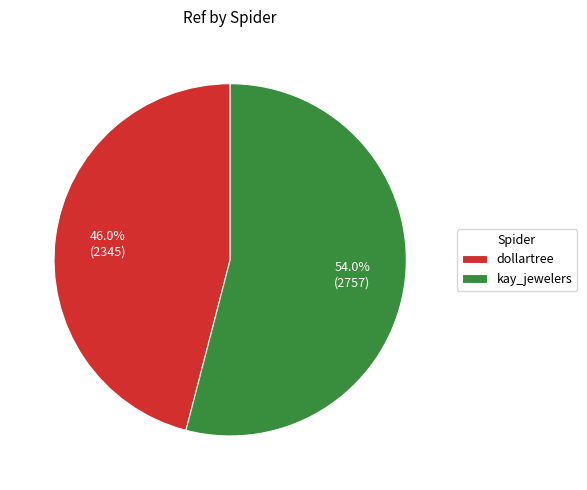

True or false: kay_jewelers accounts for 39% of the total.

False